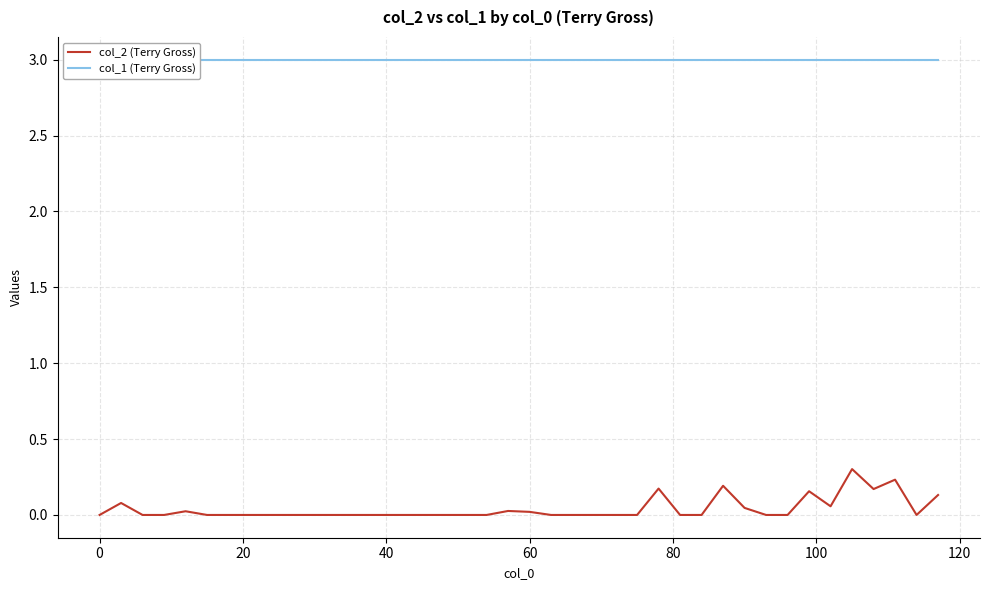

What is the average value of the col_1 (Terry Gross) series?

3.0